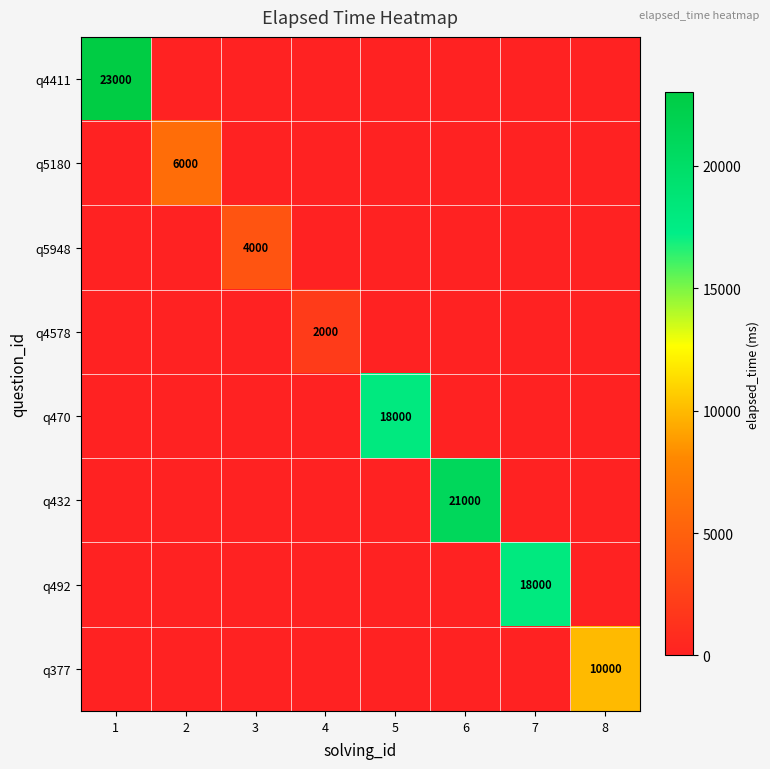

At which category does the chart reach its minimum across all series?

2